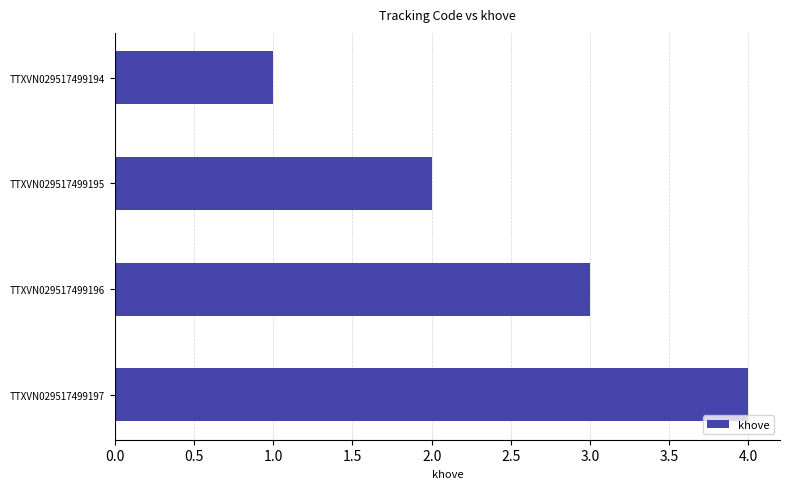

Rank the categories by value from lowest to highest.

TTXVN029517499194, TTXVN029517499195, TTXVN029517499196, TTXVN029517499197